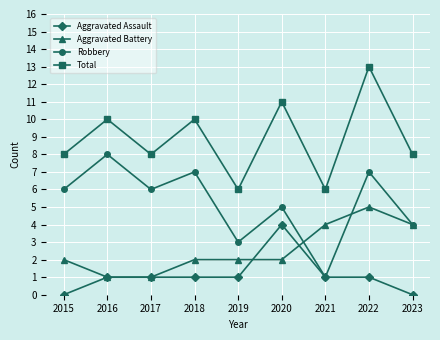

List the series in order of their peak value, highest first.

Total, Robbery, Aggravated Battery, Aggravated Assault